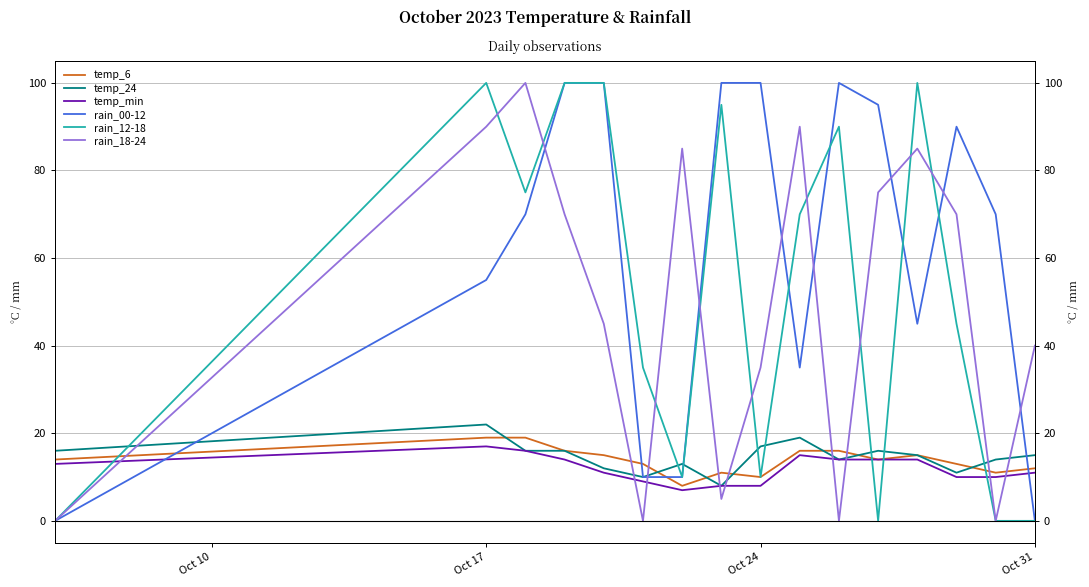

True or false: rain_00-12 has more than 1 points higher than both neighbors.

True